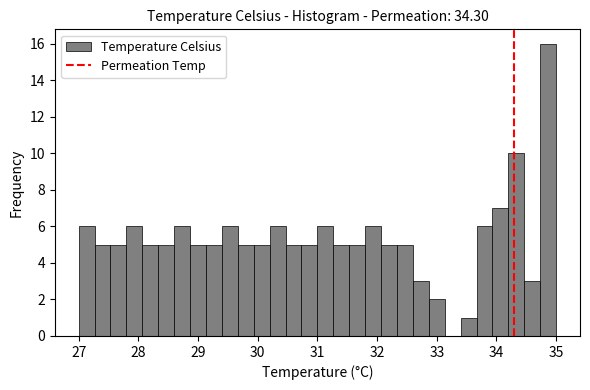

Read against the x-axis, roughly where is the centre of the tallest bar?

34.9